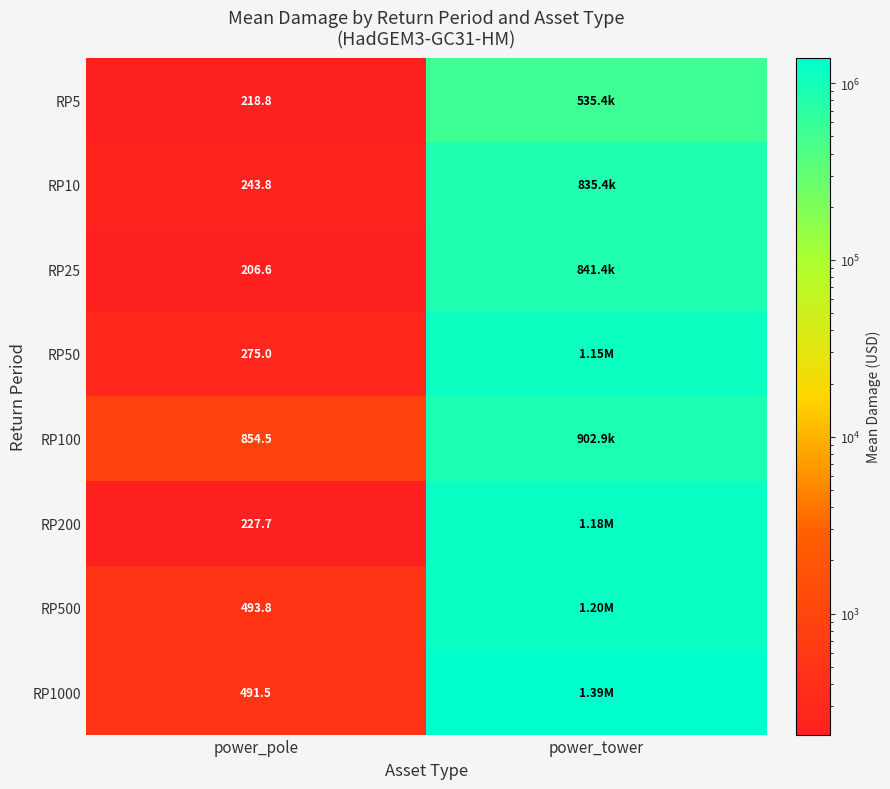

Which series has the largest range (max minus min)?

RP1000